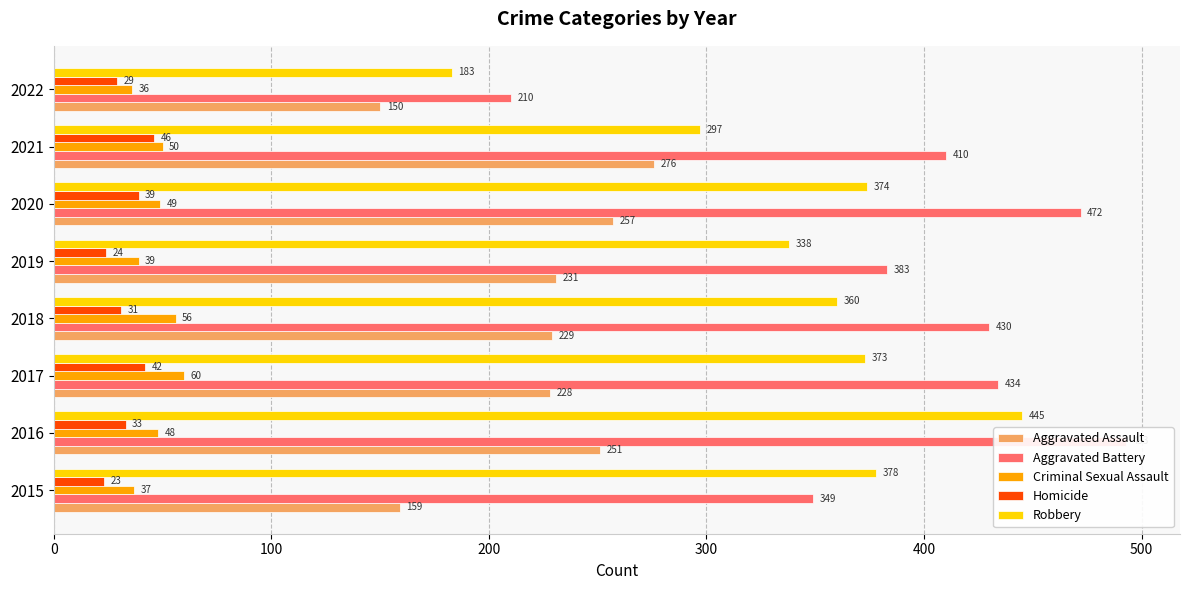

What is the difference between the maximum and second lowest values in the Homicide series?

22